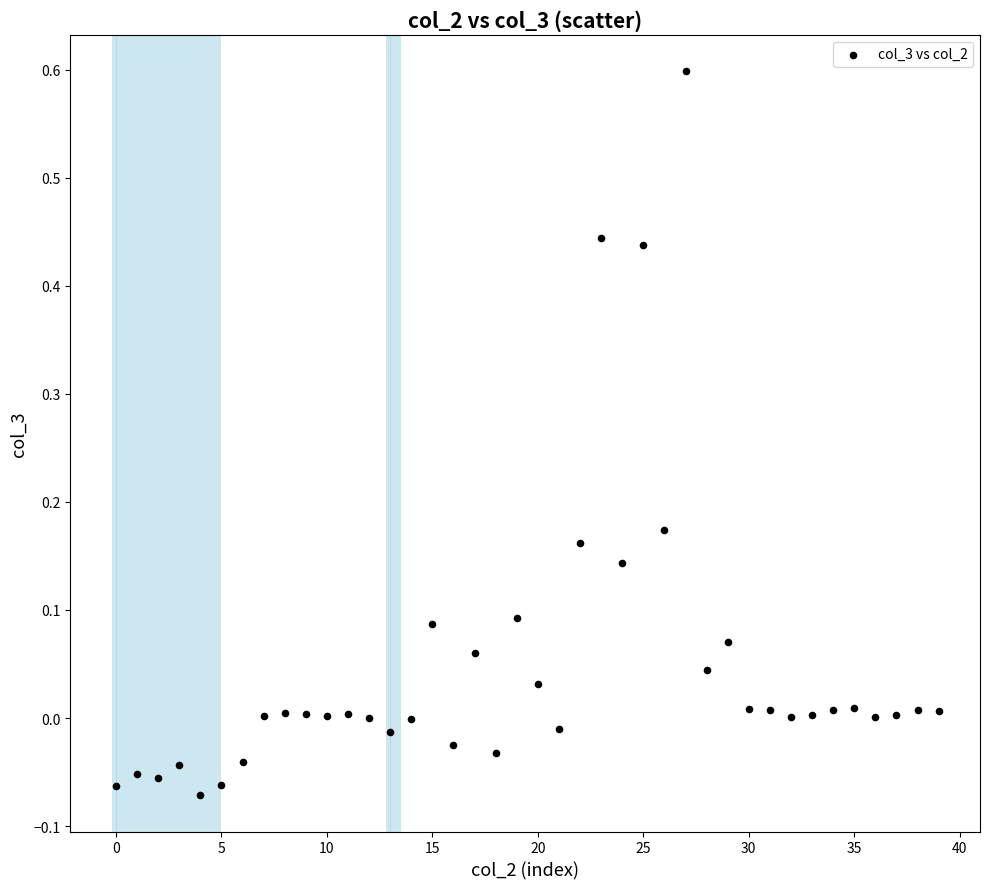

What is the range of Y values (max minus min)?

0.7